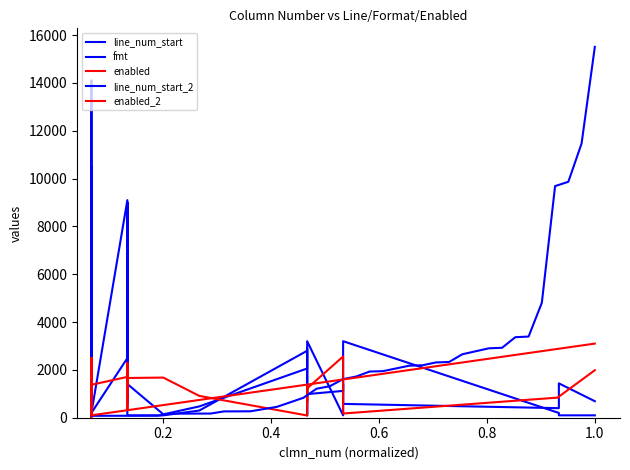

Which series has the widest spread of values?

line_num_start_2